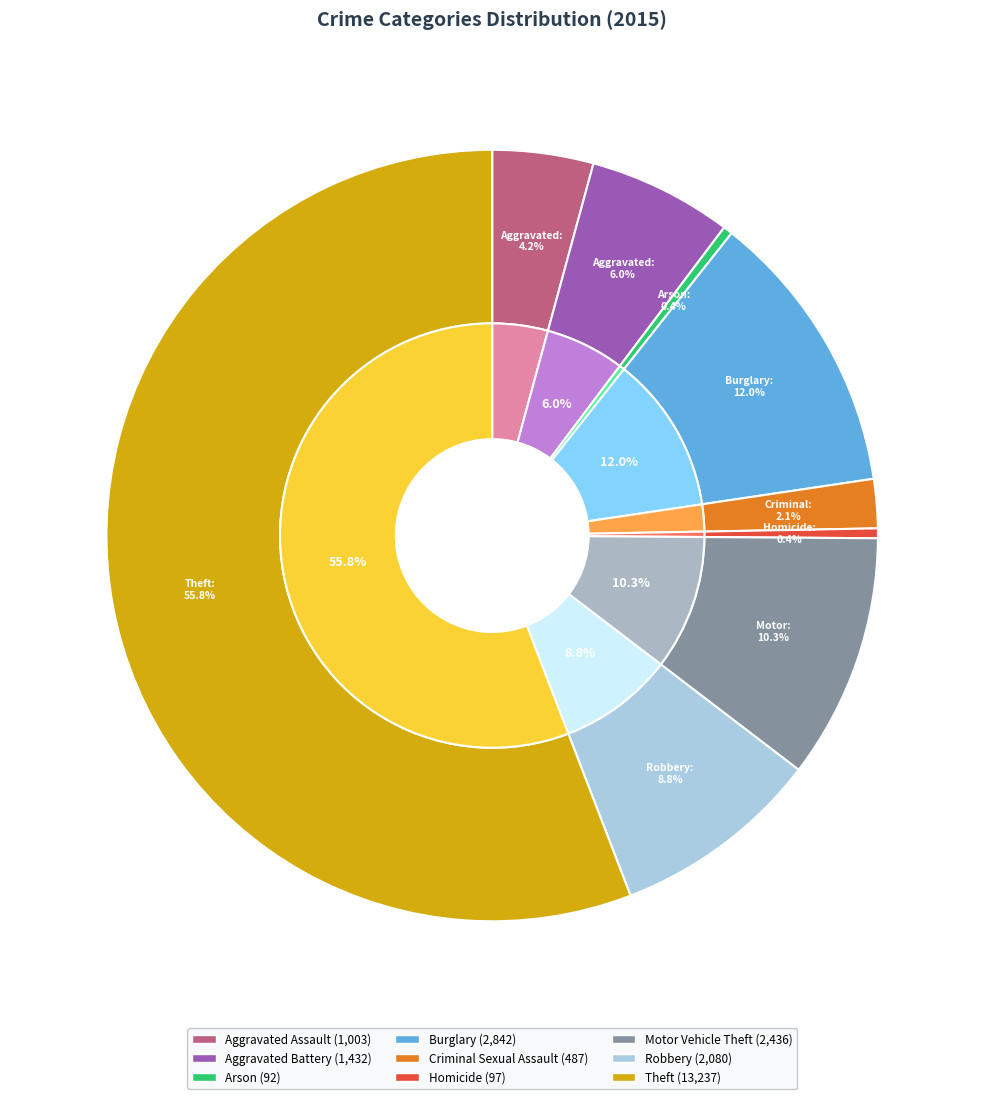

To the nearest percent, what is the difference between the Motor Vehicle Theft and Aggravated Battery slice percentages?

4%